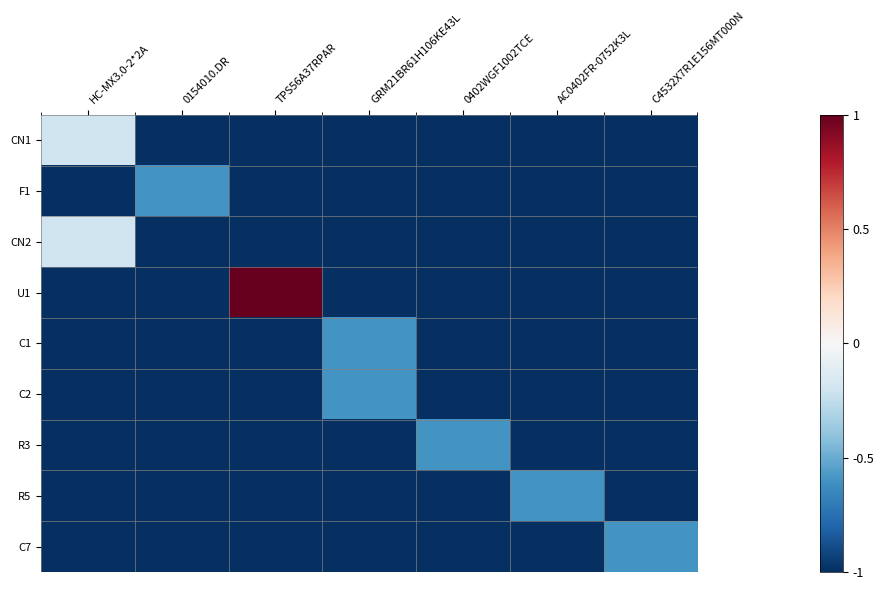

Reading right to left, what are all the values shown in this chart?

CN1: C4532X7R1E156MT000N=-1.0	AC0402FR-0752K3L=-1.0	0402WGF1002TCE=-1.0	GRM21BR61H106KE43L=-1.0	TPS56A37RPAR=-1.0	0154010.DR=-1.0	HC-MX3.0-2*2A=-0.2
F1: C4532X7R1E156MT000N=-1.0	AC0402FR-0752K3L=-1.0	0402WGF1002TCE=-1.0	GRM21BR61H106KE43L=-1.0	TPS56A37RPAR=-1.0	0154010.DR=-0.6	HC-MX3.0-2*2A=-1.0
CN2: C4532X7R1E156MT000N=-1.0	AC0402FR-0752K3L=-1.0	0402WGF1002TCE=-1.0	GRM21BR61H106KE43L=-1.0	TPS56A37RPAR=-1.0	0154010.DR=-1.0	HC-MX3.0-2*2A=-0.2
U1: C4532X7R1E156MT000N=-1.0	AC0402FR-0752K3L=-1.0	0402WGF1002TCE=-1.0	GRM21BR61H106KE43L=-1.0	TPS56A37RPAR=1.0	0154010.DR=-1.0	HC-MX3.0-2*2A=-1.0
C1: C4532X7R1E156MT000N=-1.0	AC0402FR-0752K3L=-1.0	0402WGF1002TCE=-1.0	GRM21BR61H106KE43L=-0.6	TPS56A37RPAR=-1.0	0154010.DR=-1.0	HC-MX3.0-2*2A=-1.0
C2: C4532X7R1E156MT000N=-1.0	AC0402FR-0752K3L=-1.0	0402WGF1002TCE=-1.0	GRM21BR61H106KE43L=-0.6	TPS56A37RPAR=-1.0	0154010.DR=-1.0	HC-MX3.0-2*2A=-1.0
R3: C4532X7R1E156MT000N=-1.0	AC0402FR-0752K3L=-1.0	0402WGF1002TCE=-0.6	GRM21BR61H106KE43L=-1.0	TPS56A37RPAR=-1.0	0154010.DR=-1.0	HC-MX3.0-2*2A=-1.0
R5: C4532X7R1E156MT000N=-1.0	AC0402FR-0752K3L=-0.6	0402WGF1002TCE=-1.0	GRM21BR61H106KE43L=-1.0	TPS56A37RPAR=-1.0	0154010.DR=-1.0	HC-MX3.0-2*2A=-1.0
C7: C4532X7R1E156MT000N=-0.6	AC0402FR-0752K3L=-1.0	0402WGF1002TCE=-1.0	GRM21BR61H106KE43L=-1.0	TPS56A37RPAR=-1.0	0154010.DR=-1.0	HC-MX3.0-2*2A=-1.0